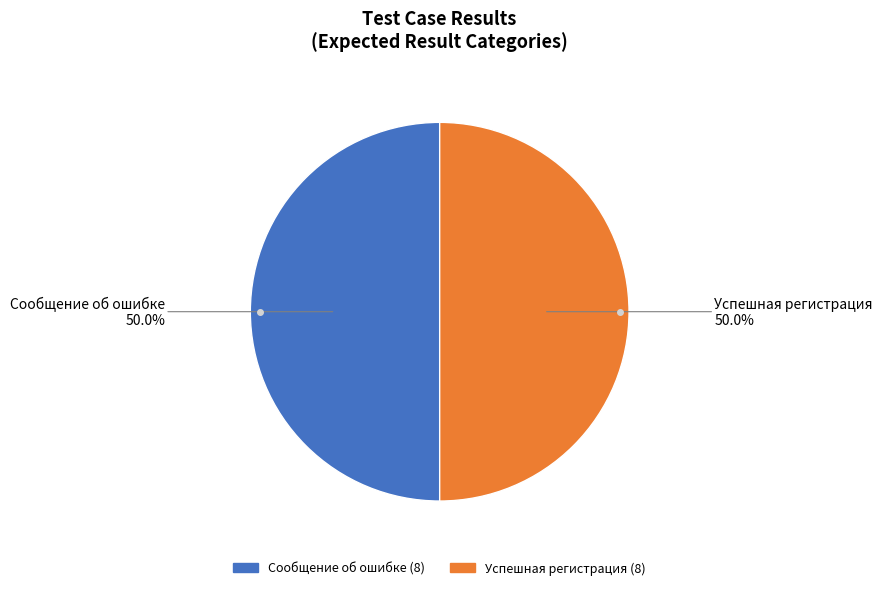

To the nearest percent, what is the average slice percentage?

50%